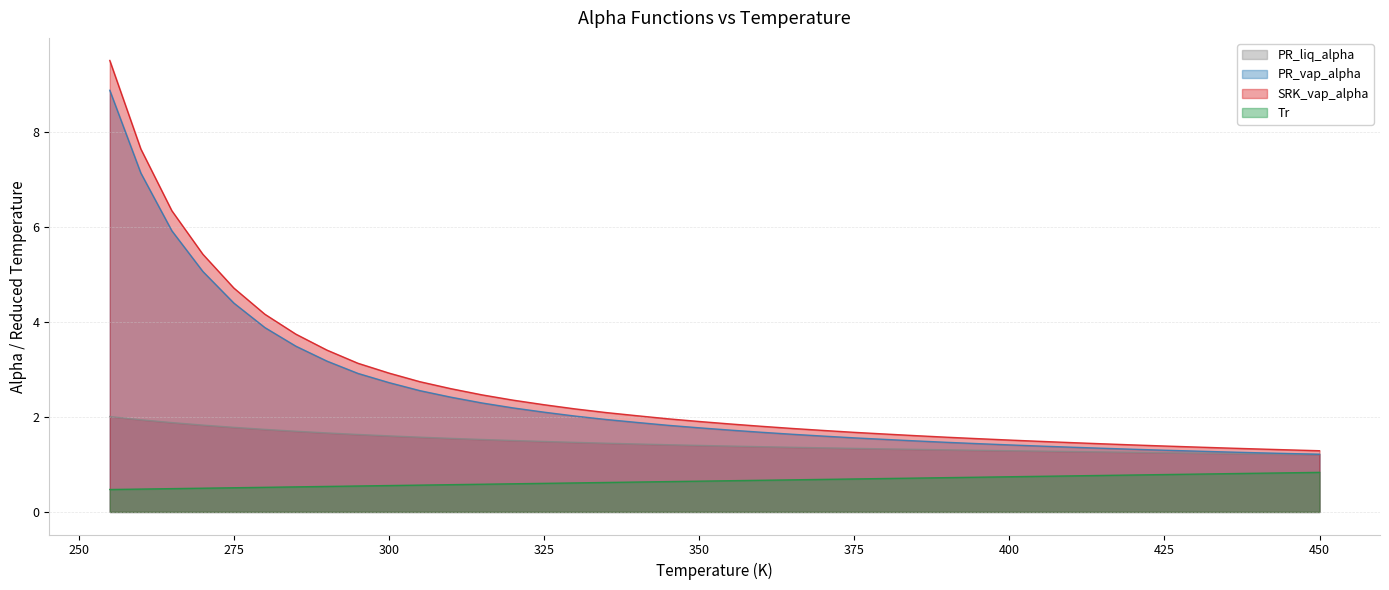

At which label is PR_vap_alpha closest to 5?

270